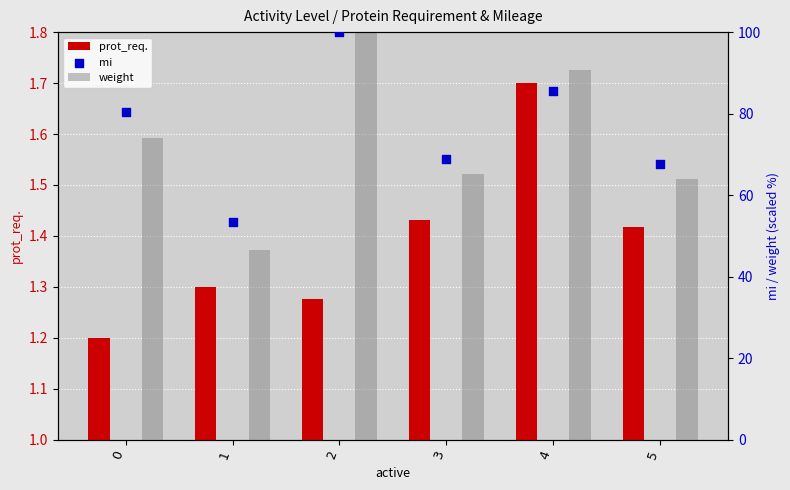

What are all the series names shown in the legend?

prot_req., weight, mi